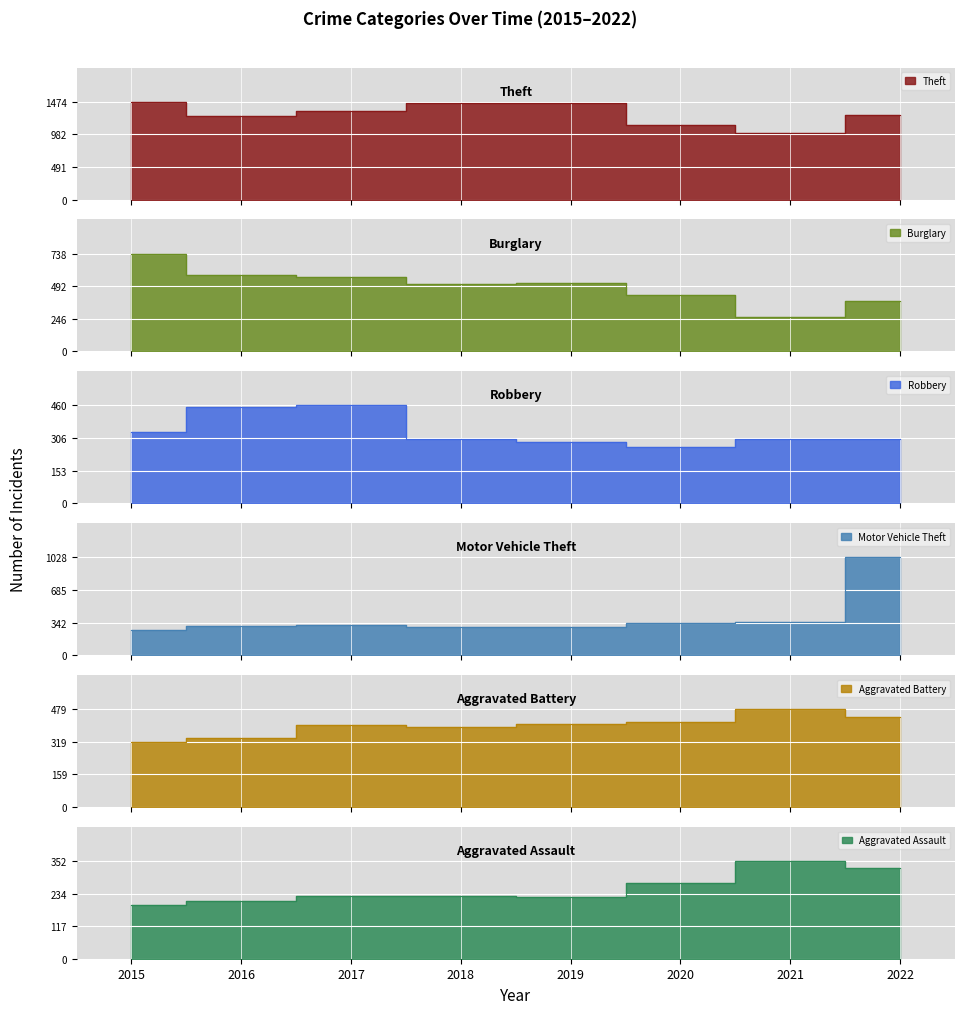

Reading right to left, transcribe all the data shown in this chart.

Theft: 1272	998	1125	1459	1461	1339	1259	1474
Burglary: 383	261	425	517	506	562	576	738
Robbery: 304	300	263	287	301	460	454	337
Motor Vehicle Theft: 1028	348	333	290	298	312	304	263
Aggravated Battery: 441	479	416	407	389	400	336	316
Aggravated Assault: 326	352	273	223	225	224	206	194